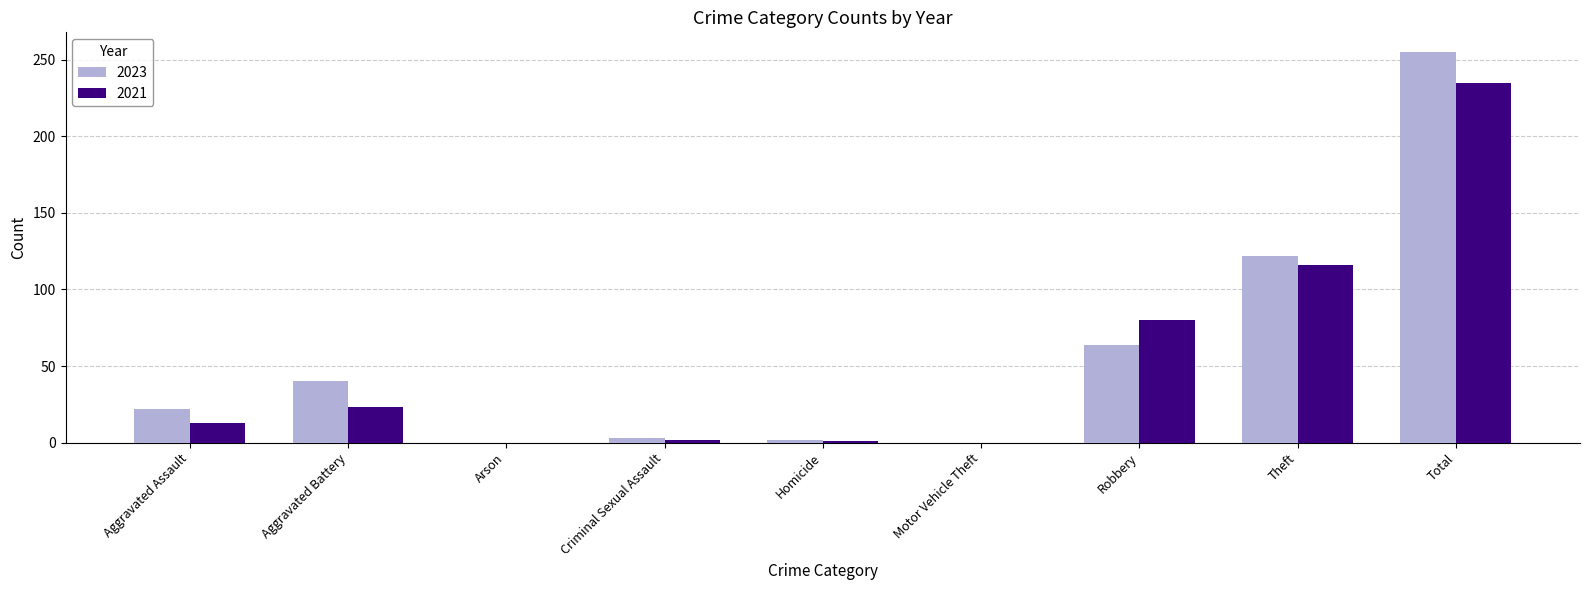

Is it true that 2021 equals 1 at Homicide?

True